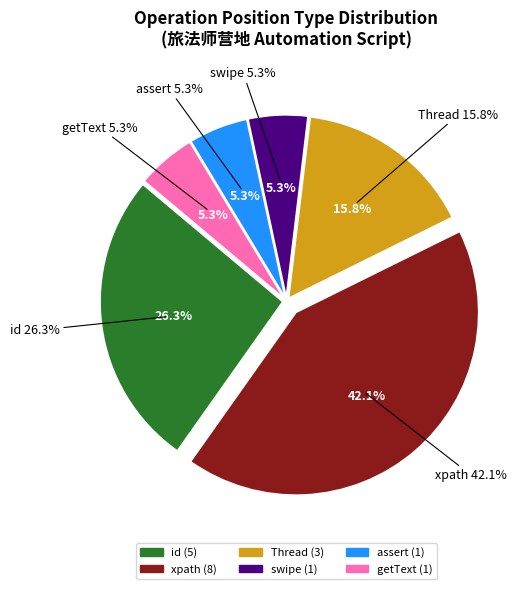

What portion of the pie excludes assert?

94.7%